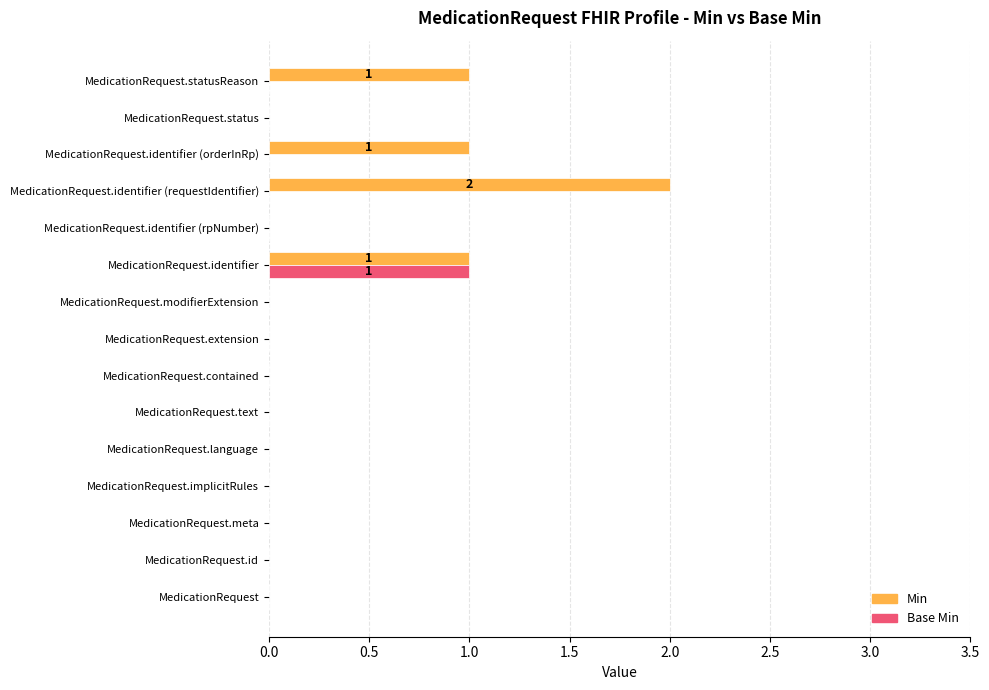

Which series has the largest total across all categories?

Min